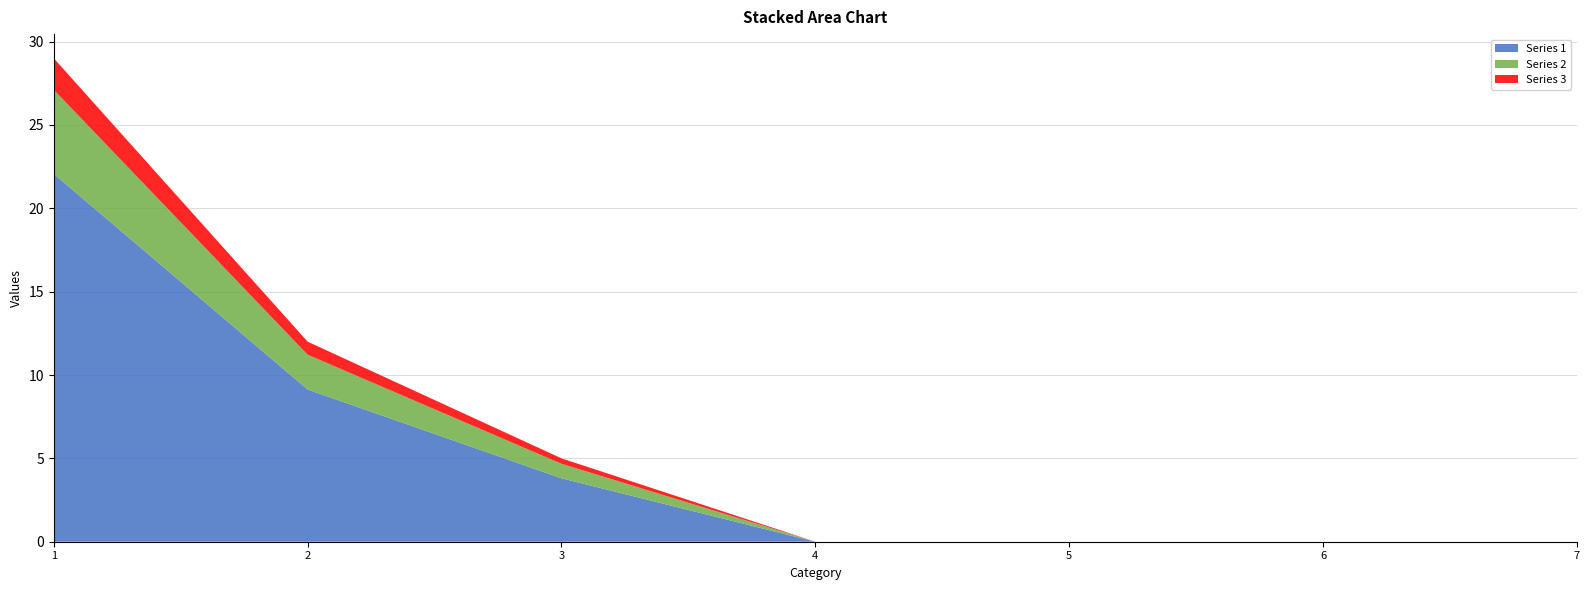

Reading left to right, what are all the values shown in this chart?

Series 1: 1=22.1	2=9.1	3=3.8	4=0.0	5=0.0	6=0.0	7=0.0
Series 2: 1=5.0	2=2.1	3=0.9	4=0.0	5=0.0	6=0.0	7=0.0
Series 3: 1=1.9	2=0.8	3=0.3	4=0.0	5=0.0	6=0.0	7=0.0